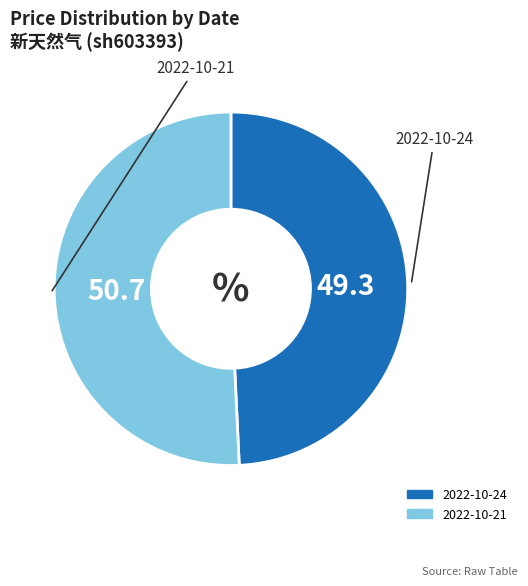

Does any single category account for the majority?

Yes